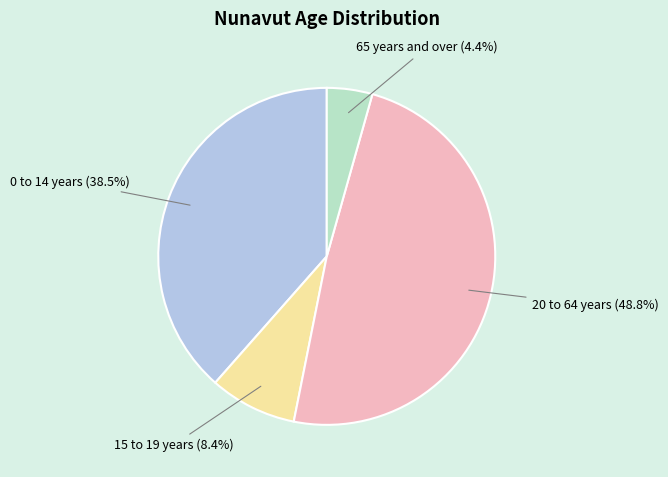

Which category has the smallest portion of the pie?

65 years and over